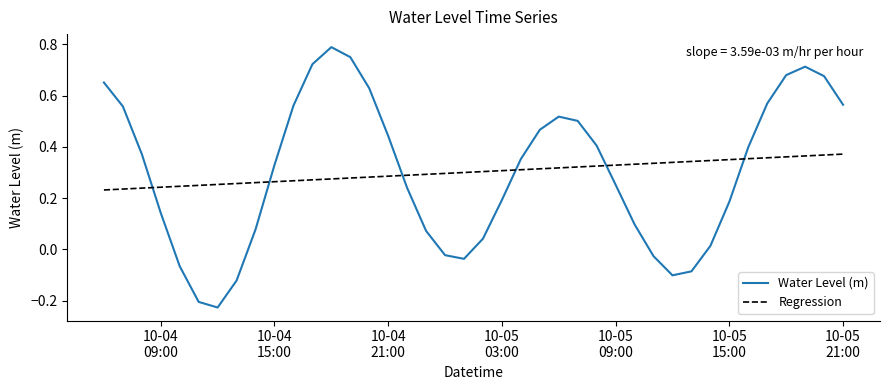

Which series has the widest spread of values?

Water Level (m)